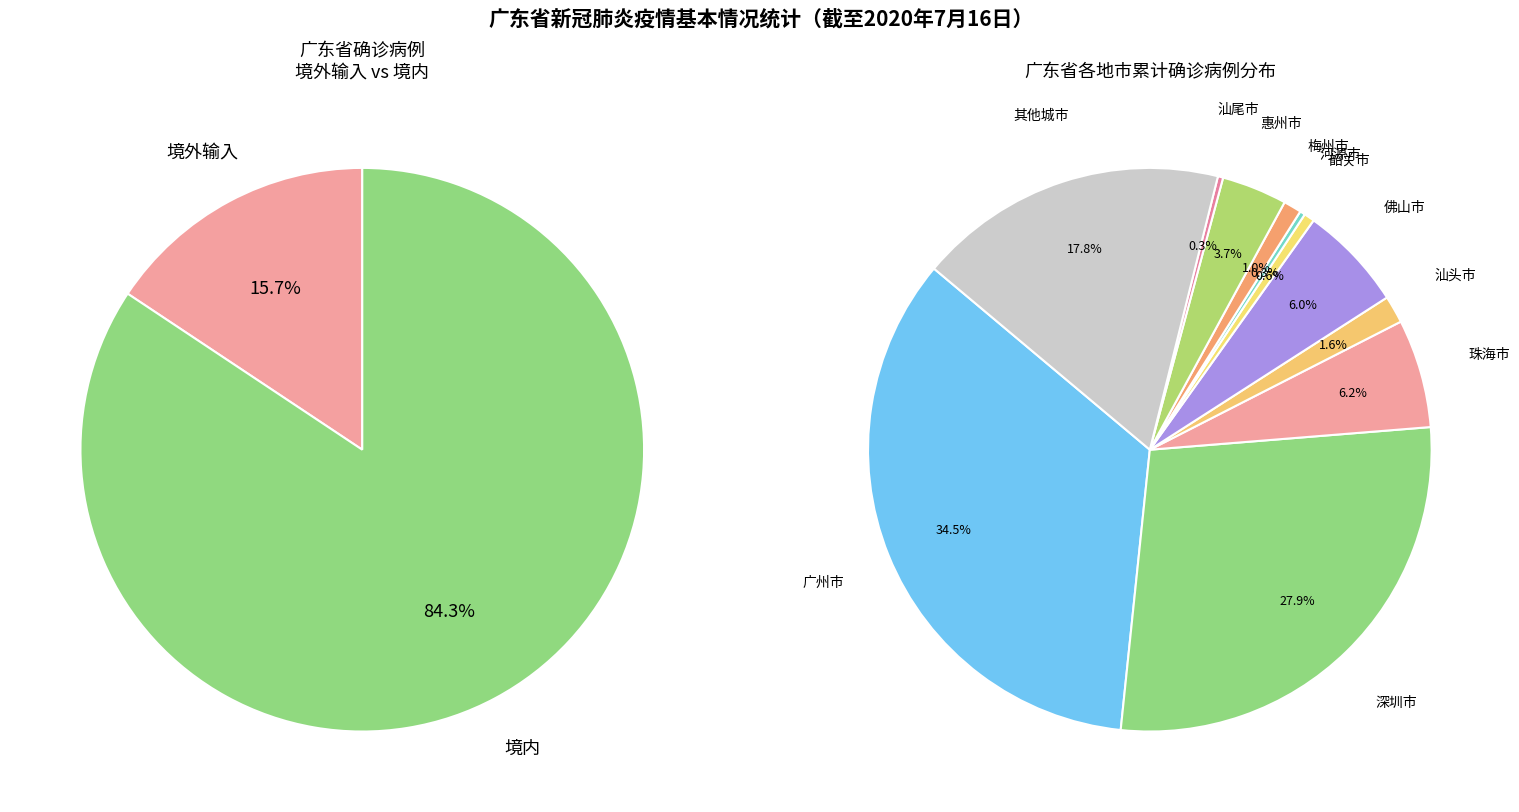

True or false: 中山市 accounts for 15% of the total.

False